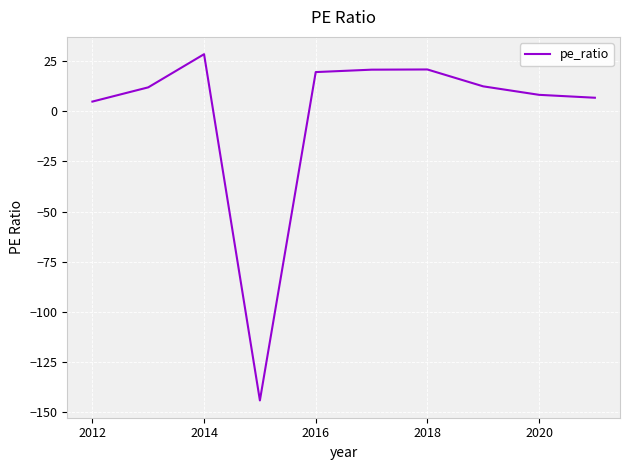

Count the number of values greater than 12.

5